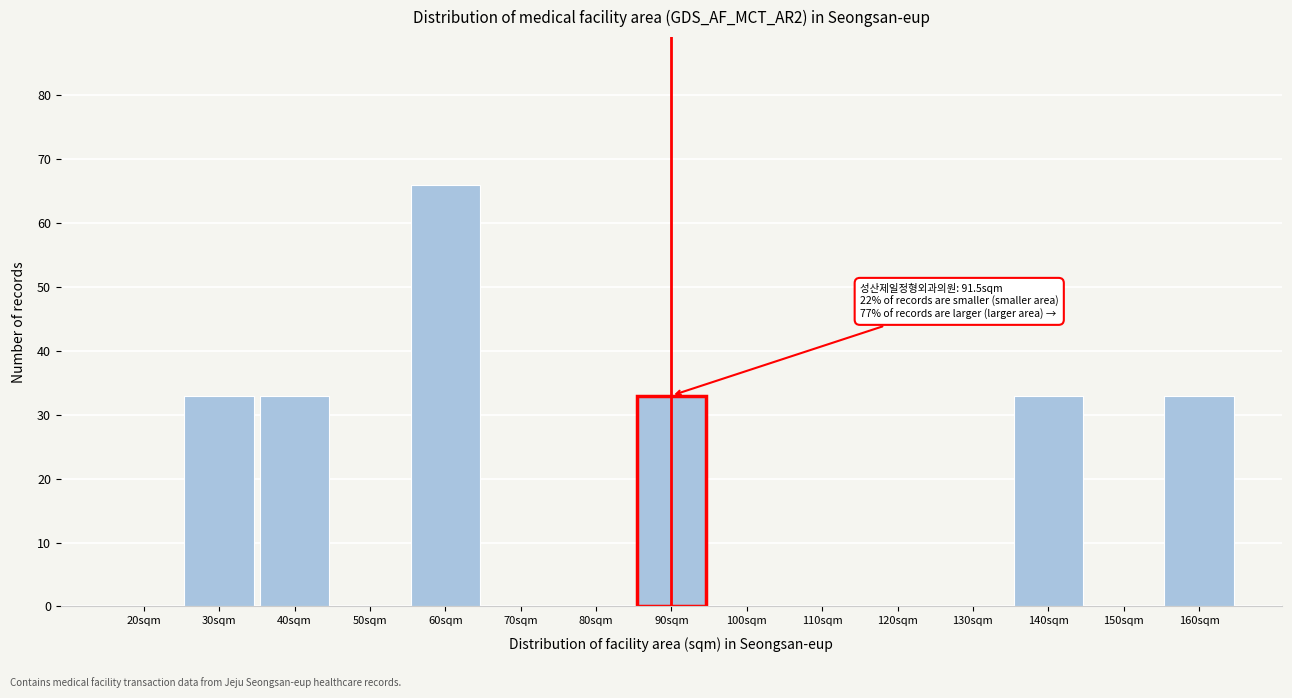

Reading left to right, transcribe all the data shown in this chart.

20sqm=0	30sqm=33	40sqm=33	50sqm=0	60sqm=66	70sqm=0	80sqm=0	90sqm=33	100sqm=0	110sqm=0	120sqm=0	130sqm=0	140sqm=33	150sqm=0	160sqm=33